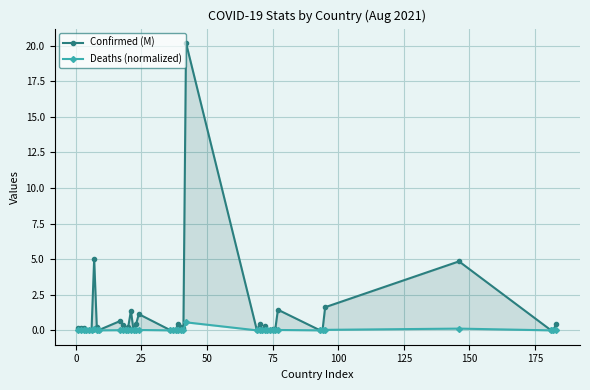

Reading left to right, list all the values displayed in this chart.

Confirmed (M): 0.2	0.1	0.2	0.0	0.0	0.0	5.0	0.2	0.0	0.7	0.4	0.0	0.3	1.4	0.0	0.5	1.1	0.0	0.0	0.0	0.5	0.2	0.1	20.2	0.0	0.4	0.0	0.3	0.0	0.0	0.1	0.1	1.4	0.0	0.0	1.6	4.8	0.0	0.1	0.4
Deaths (normalized): 0.0	0.0	0.0	0.0	0.0	0.0	0.1	0.0	0.0	0.0	0.0	0.0	0.0	0.0	0.0	0.0	0.0	0.0	0.0	0.0	0.0	0.0	0.0	0.6	0.0	0.0	0.0	0.0	0.0	0.0	0.0	0.0	0.0	0.0	0.0	0.0	0.1	0.0	0.0	0.0